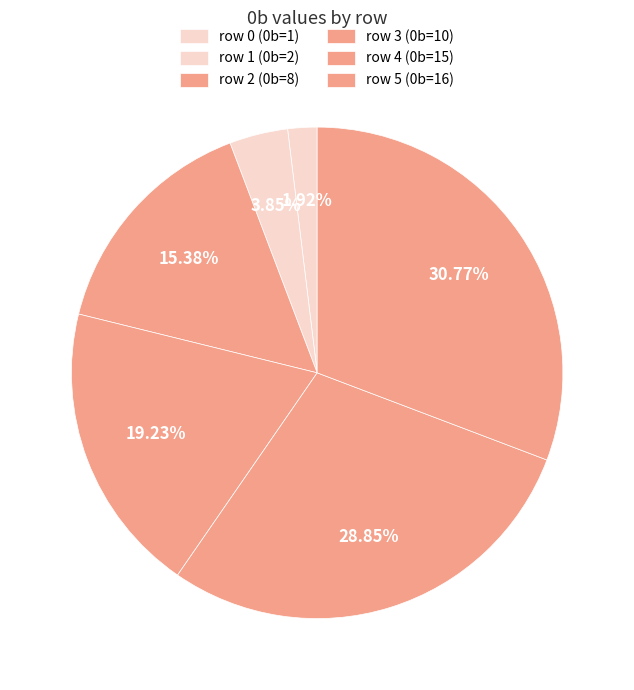

How many segments does this pie chart have?

6